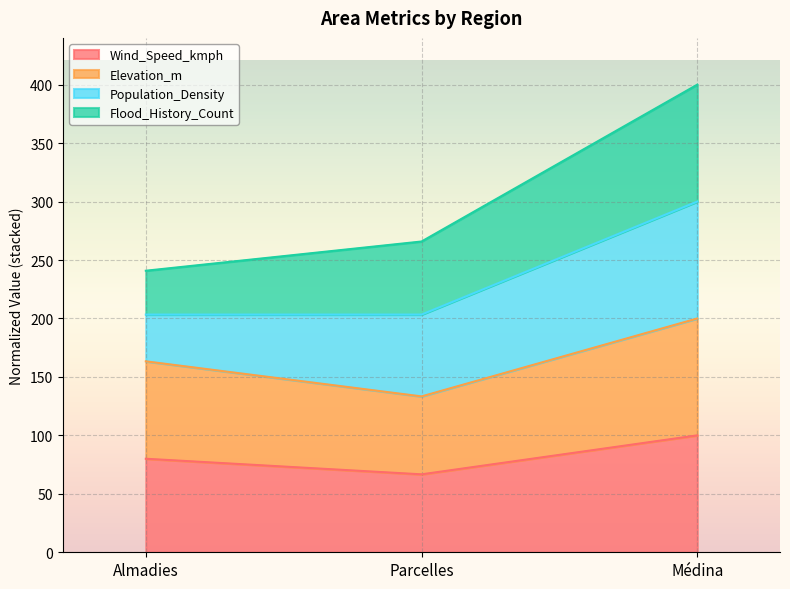

What is the minimum value for Wind_Speed_kmph?

66.7